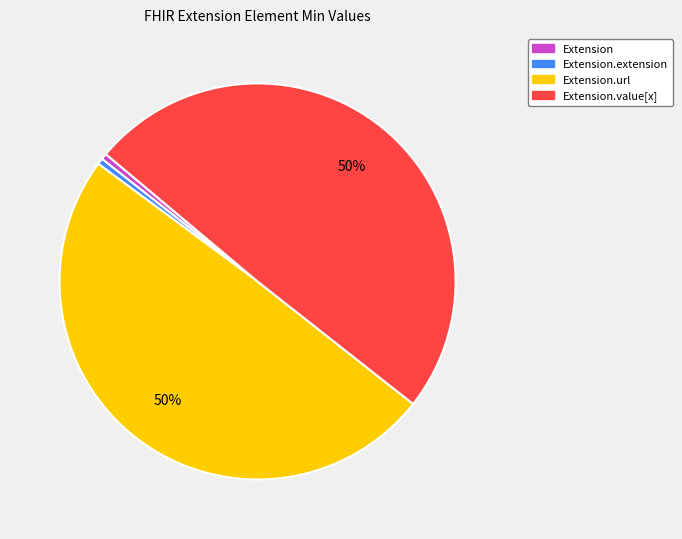

To the nearest percent, what is the average slice percentage?

25%